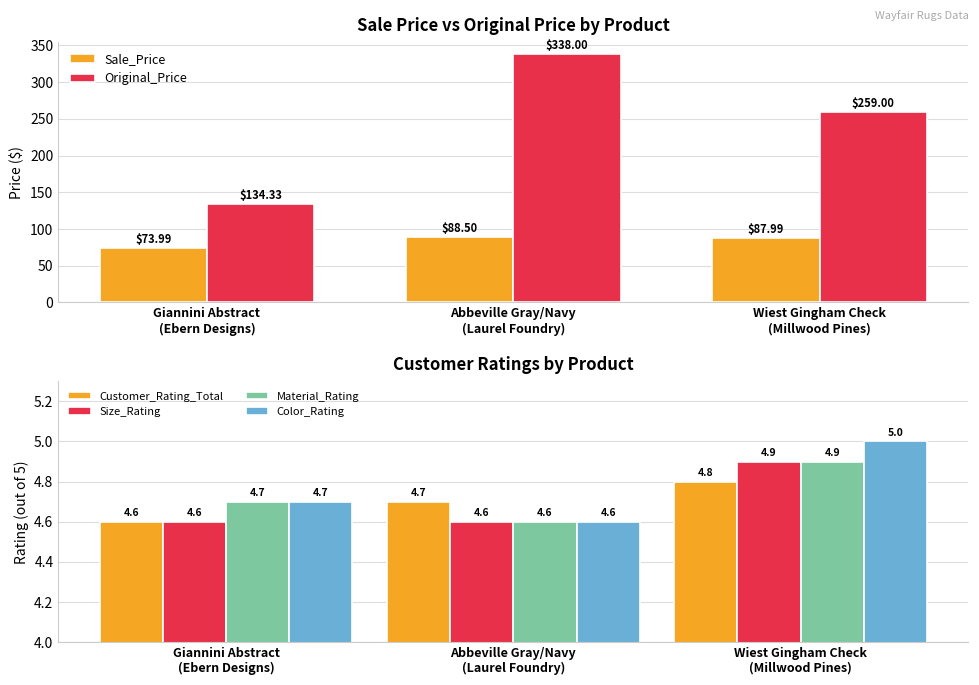

Where is Original_Price nearest to the value 236?

Wiest Gingham Check
(Millwood Pines)